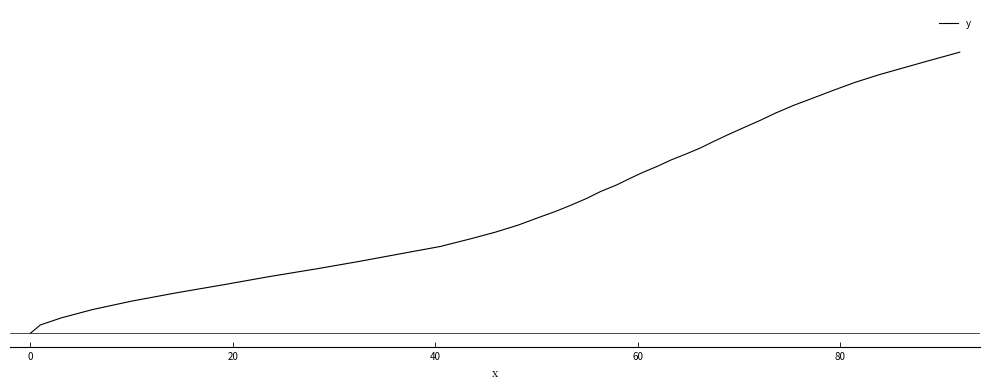

Does the chart display data point markers on the line(s)?

No